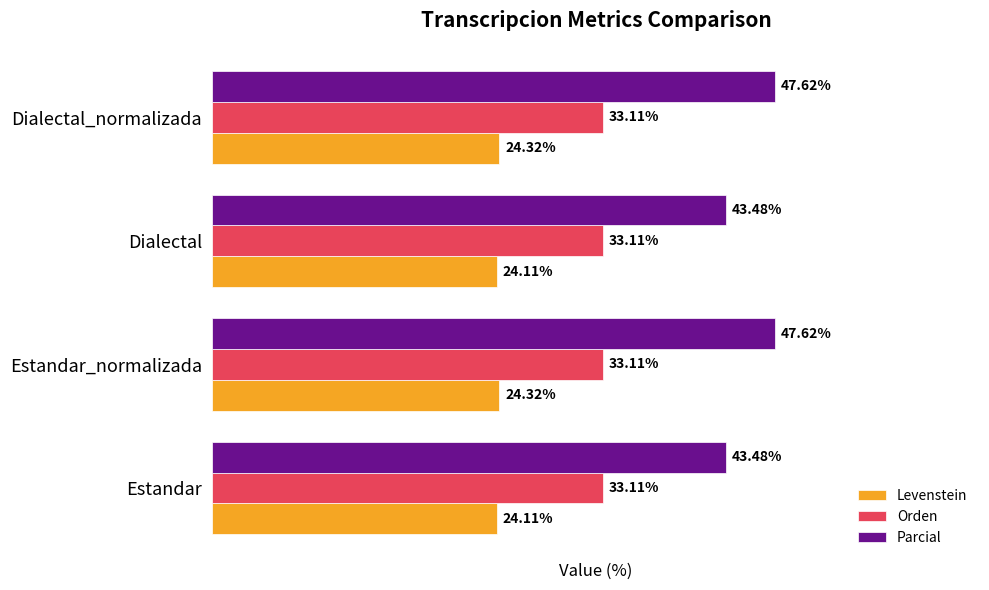

Which series has the widest spread of values?

Parcial